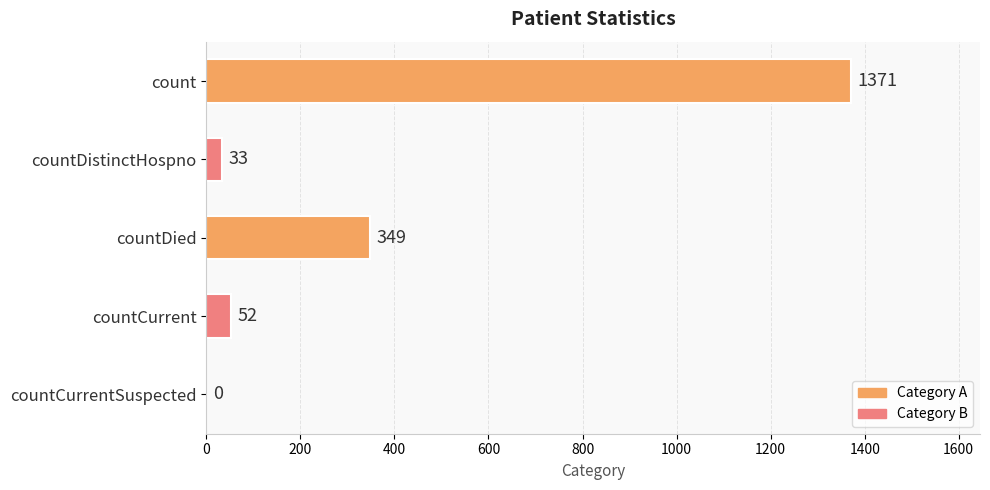

What is the greatest value displayed?

1371